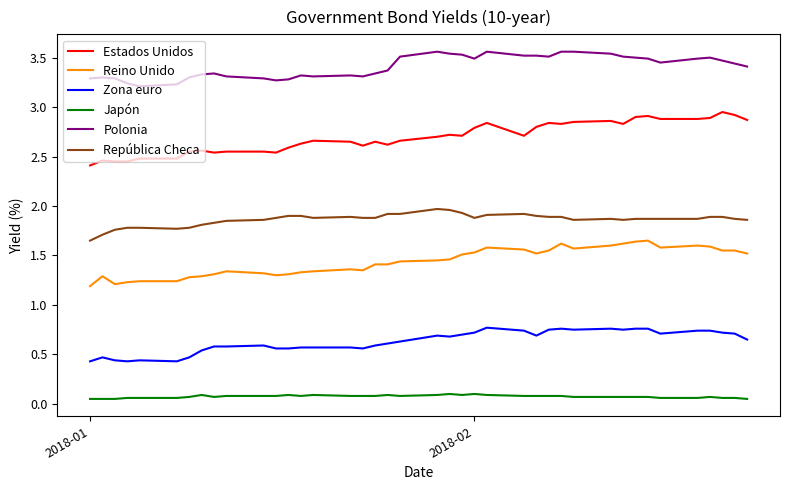

True or false: República Checa and Polonia intersect in this chart.

False